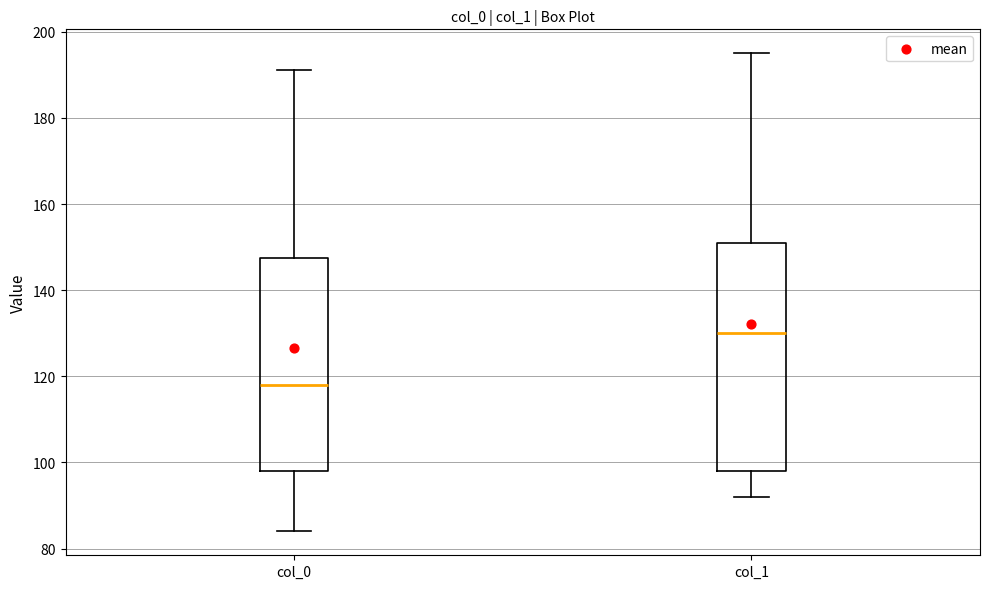

Reading left to right, read every box against the y-axis: the position of its median line, the range the box covers, and the ends of its whiskers. The values are not printed on the chart, so give them approximately, as read against the axis.

col_0: median 118, box 98 to 148, whiskers 84 to 192
col_1: median 130, box 98 to 152, whiskers 92 to 196